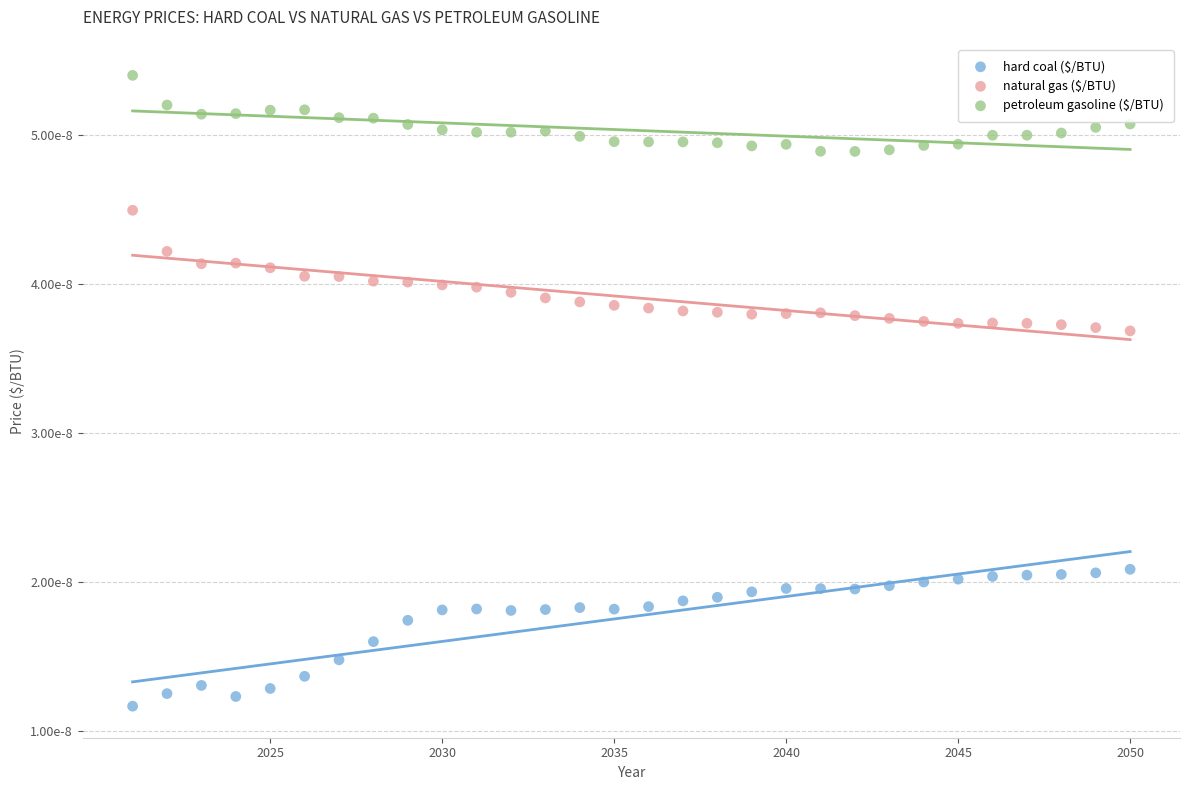

Which series has the widest spread of Y values?

hard coal ($/BTU)